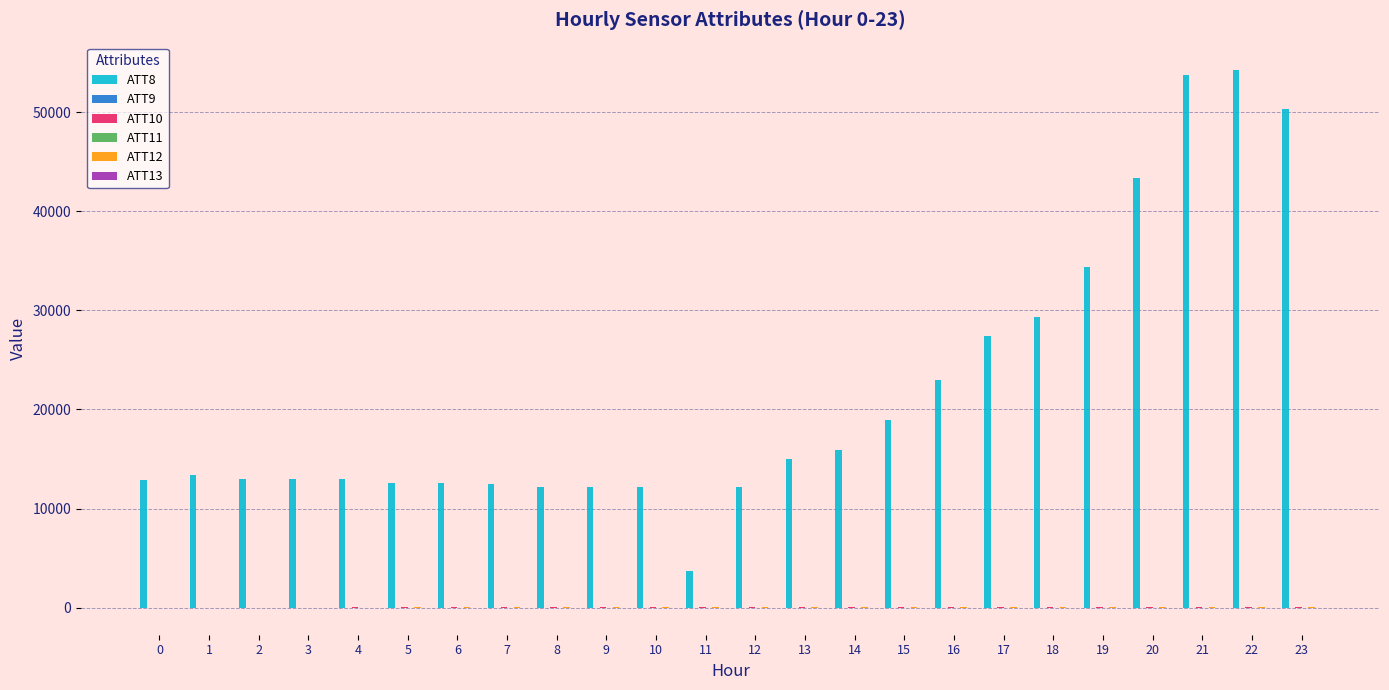

Does the chart contain stacked bars?

No